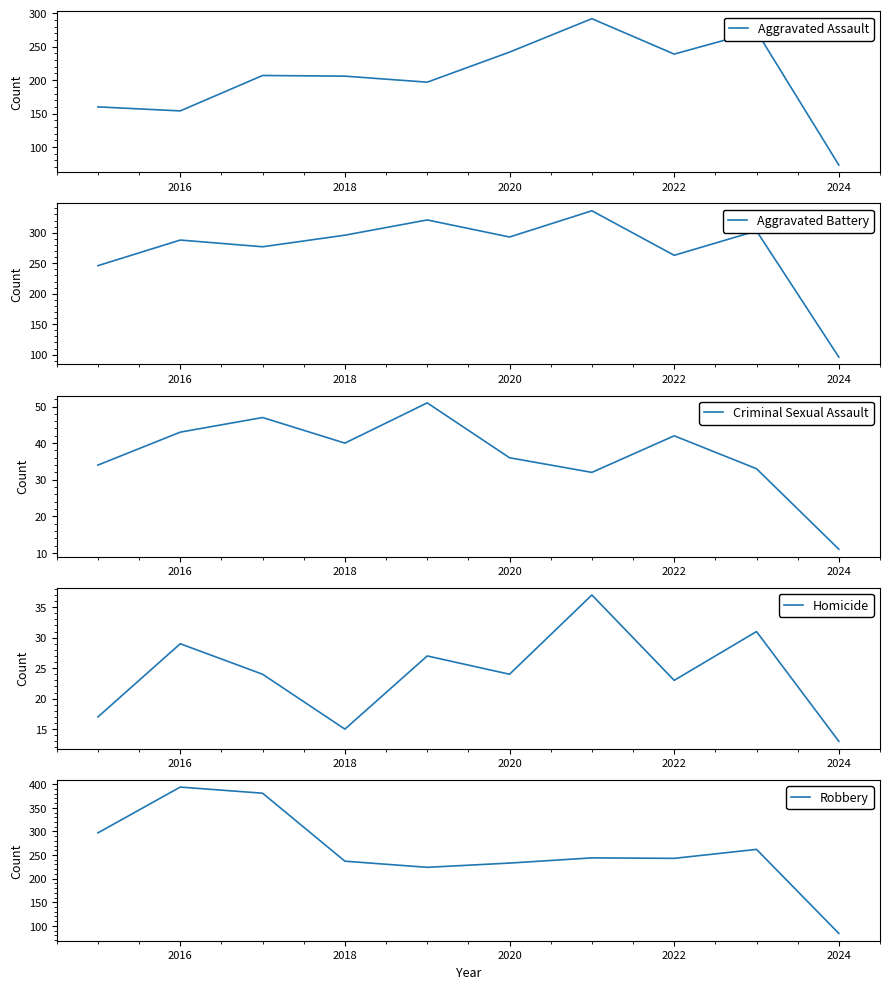

What is the value of the Criminal Sexual Assault point at the 5th from the left?

51